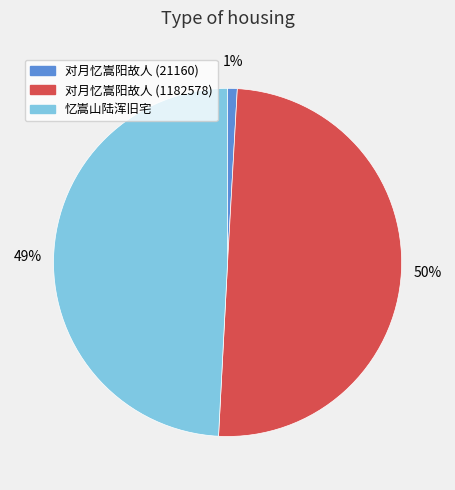

To the nearest percent, what percentage of the pie is 忆嵩山陆浑旧宅?

49%